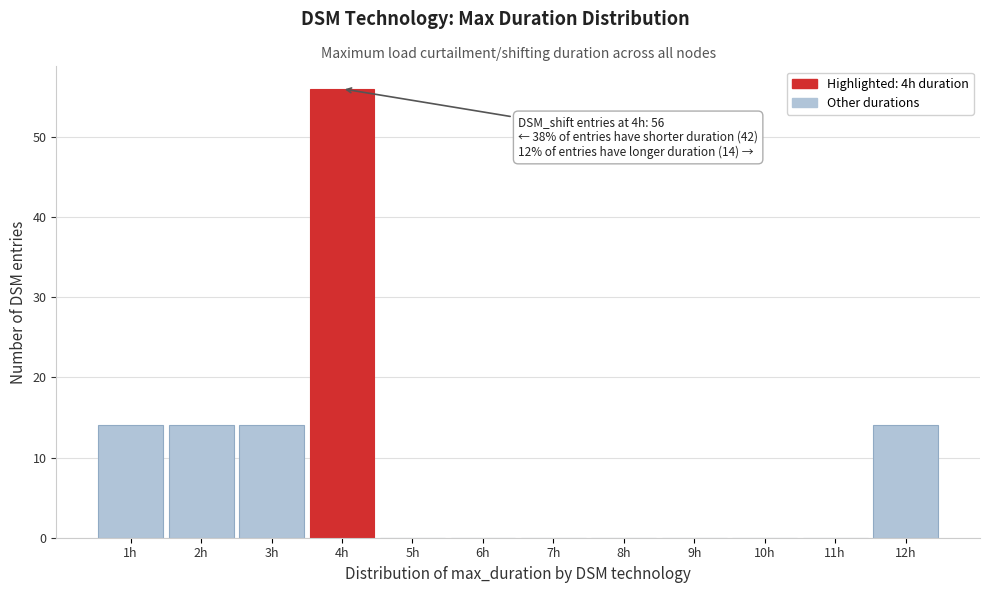

Over which range of the x-axis is the bar tallest?

3.5 to 4.5